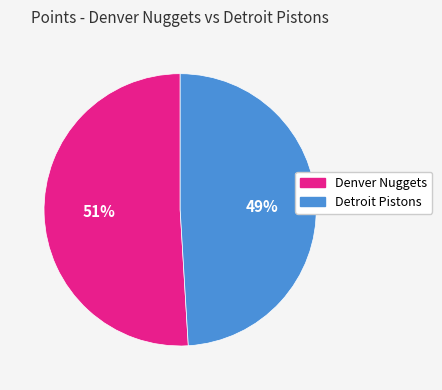

Combined, do Detroit Pistons and Denver Nuggets account for over 50%?

Yes